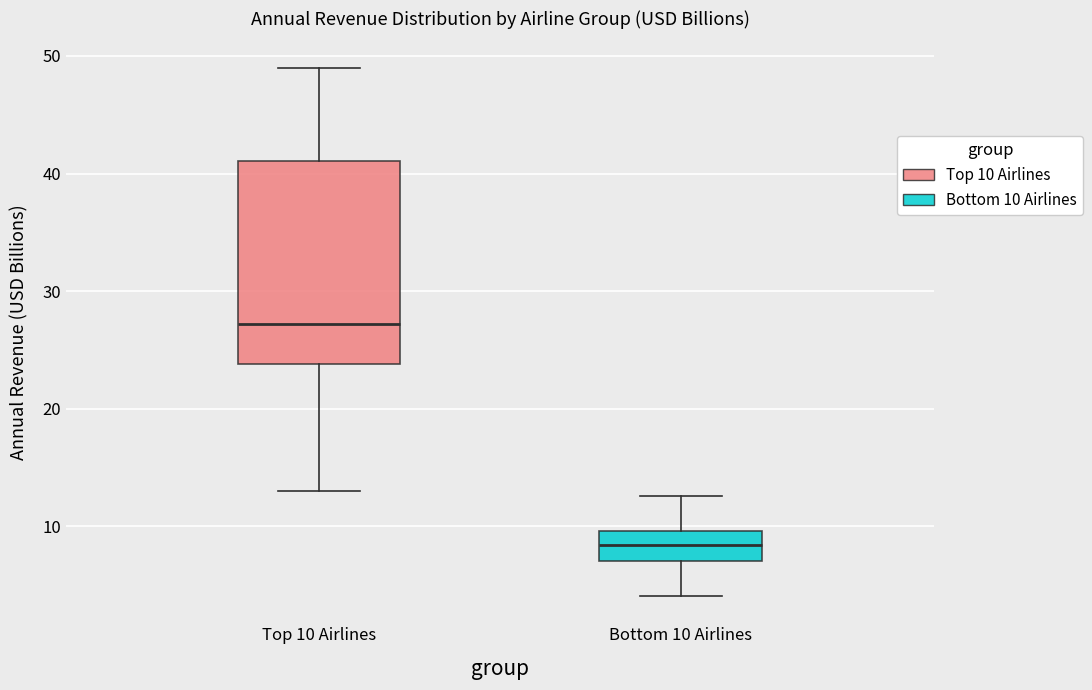

Comparing the boxes themselves (not the whiskers), which one is the tallest?

Top 10 Airlines